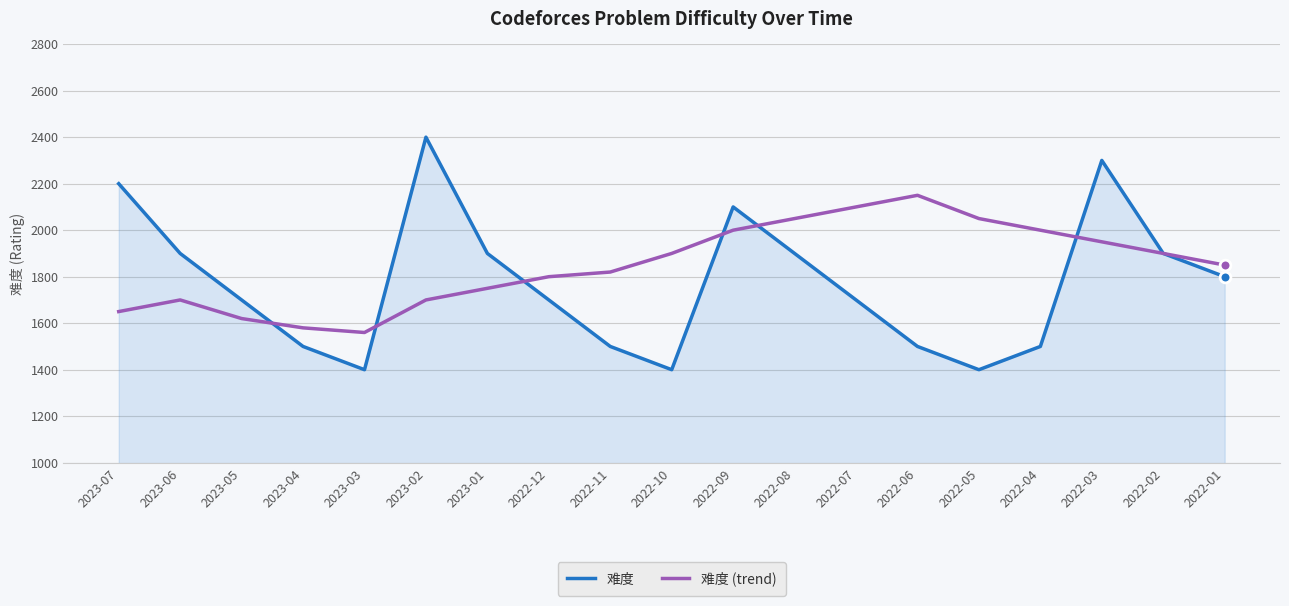

At which category is the sum across all series the highest?

2022-03